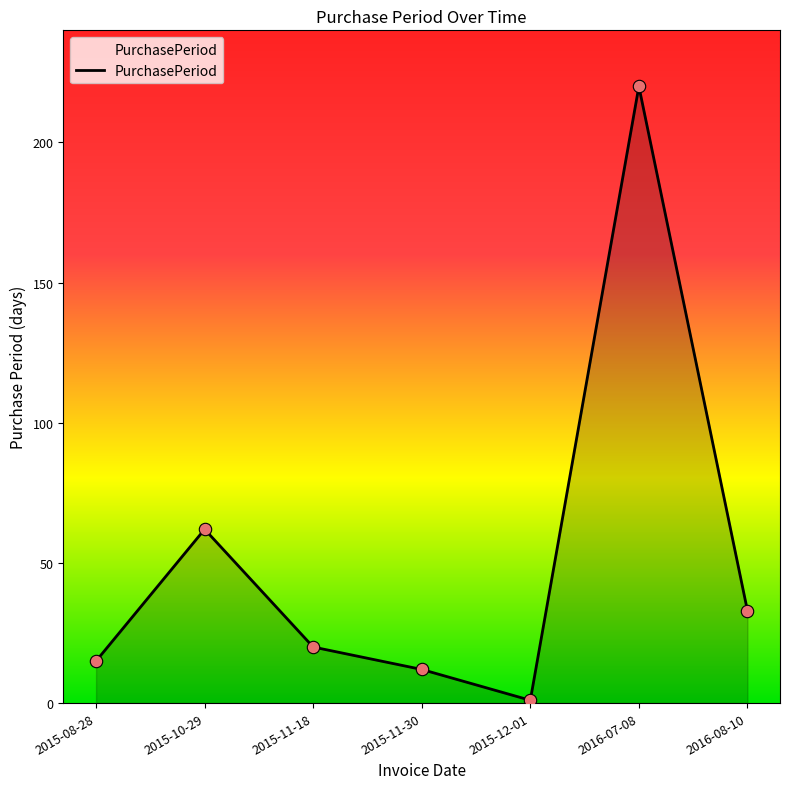

Which has a higher value, 2016-07-08 or 2015-12-01?

2016-07-08